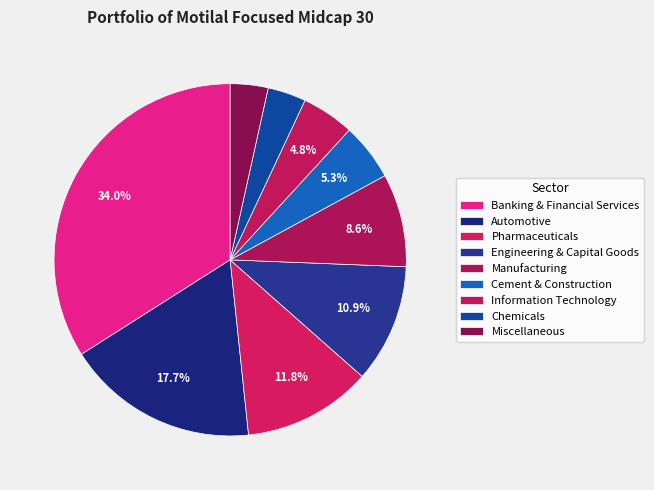

True or false: Manufacturing accounts for 1% of the total.

False